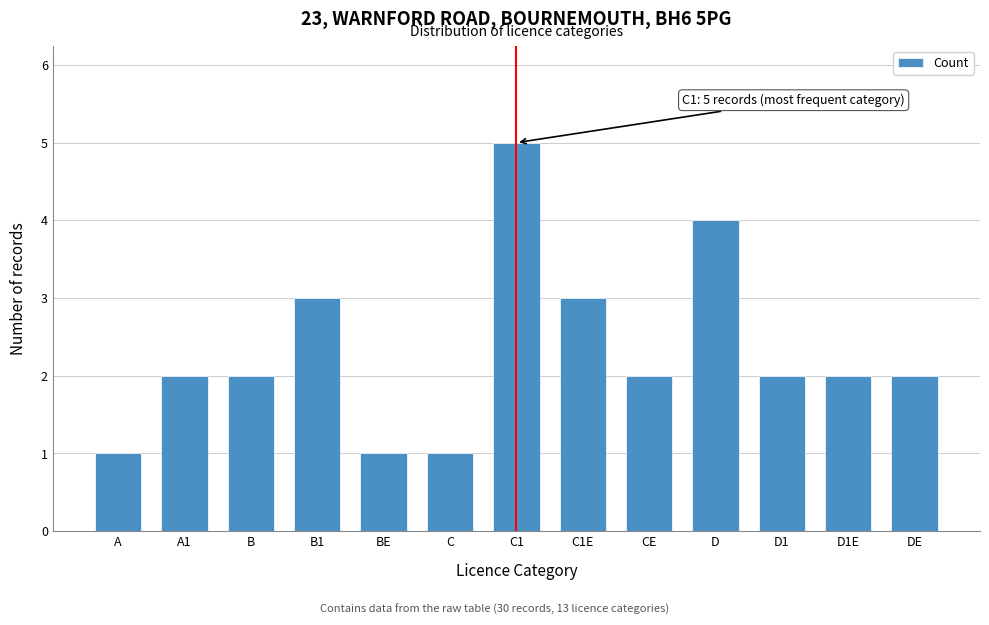

Reading left to right, extract all data points from this chart.

A=1	A1=2	B=2	B1=3	BE=1	C=1	C1=5	C1E=3	CE=2	D=4	D1=2	D1E=2	DE=2